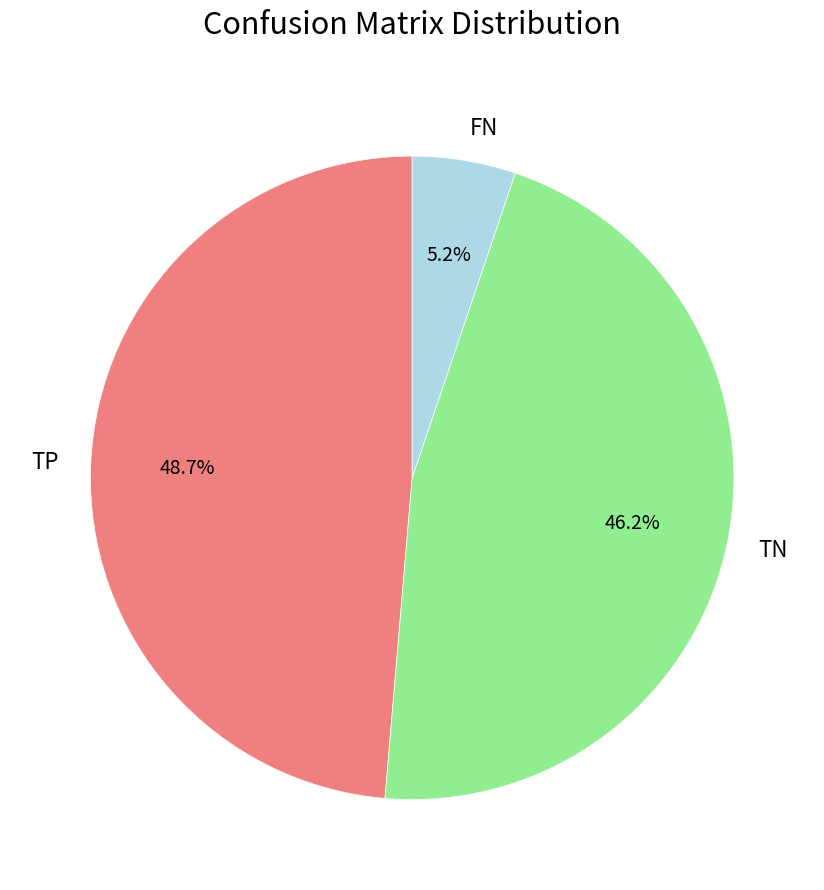

What percentage is the TP slice, to the nearest percent?

49%